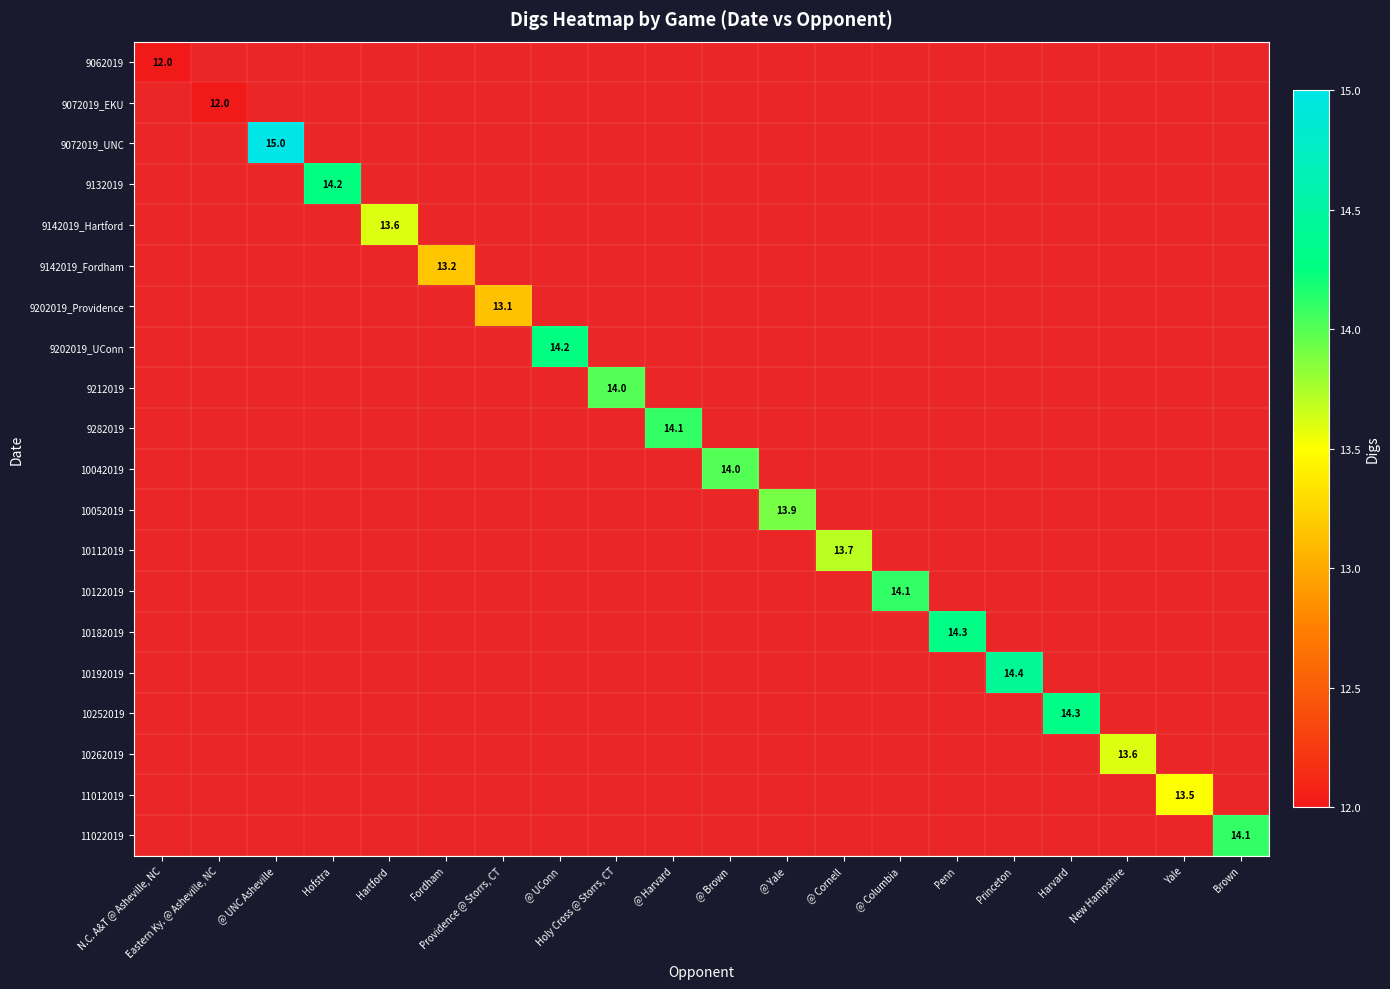

How many data points does each series have?

20